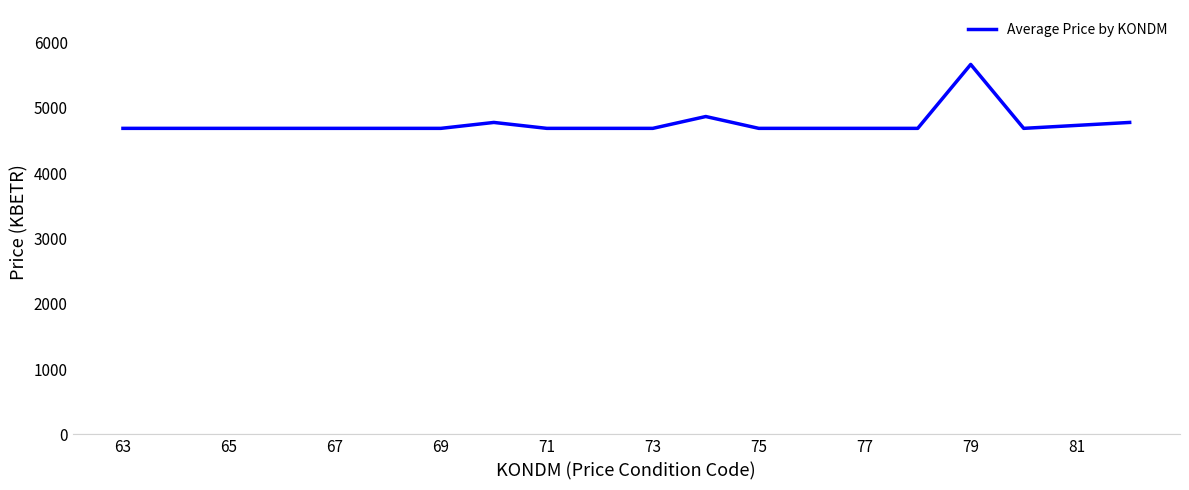

What is the minimum value shown in the chart?

4687.2